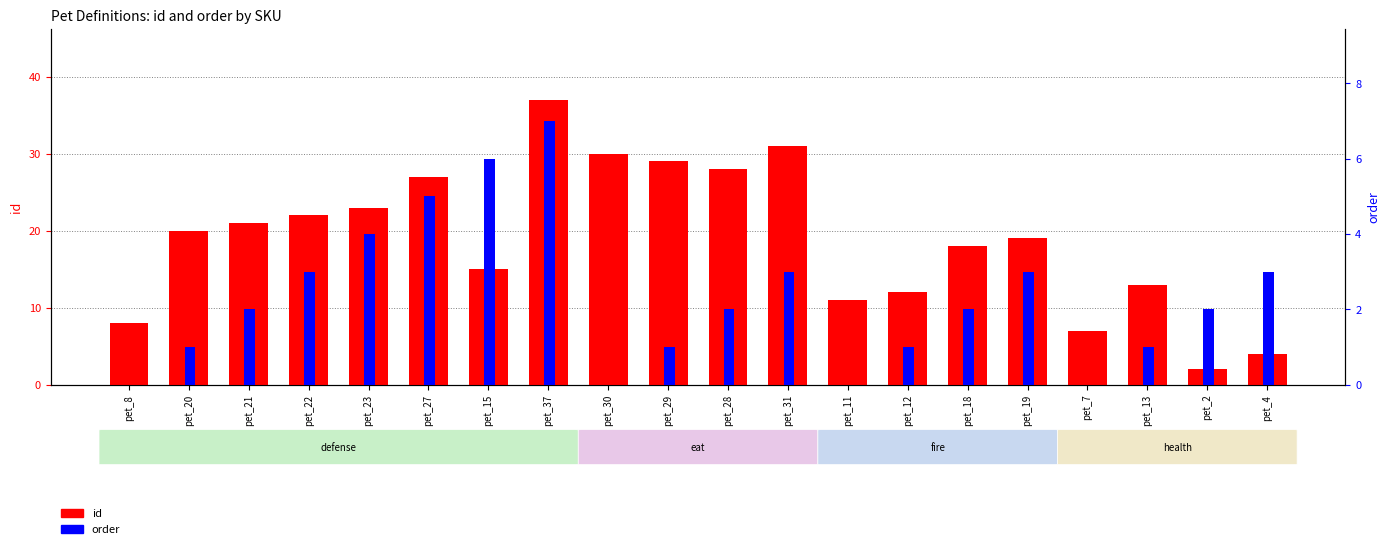

At how many categories does at least one series exceed 22?

7